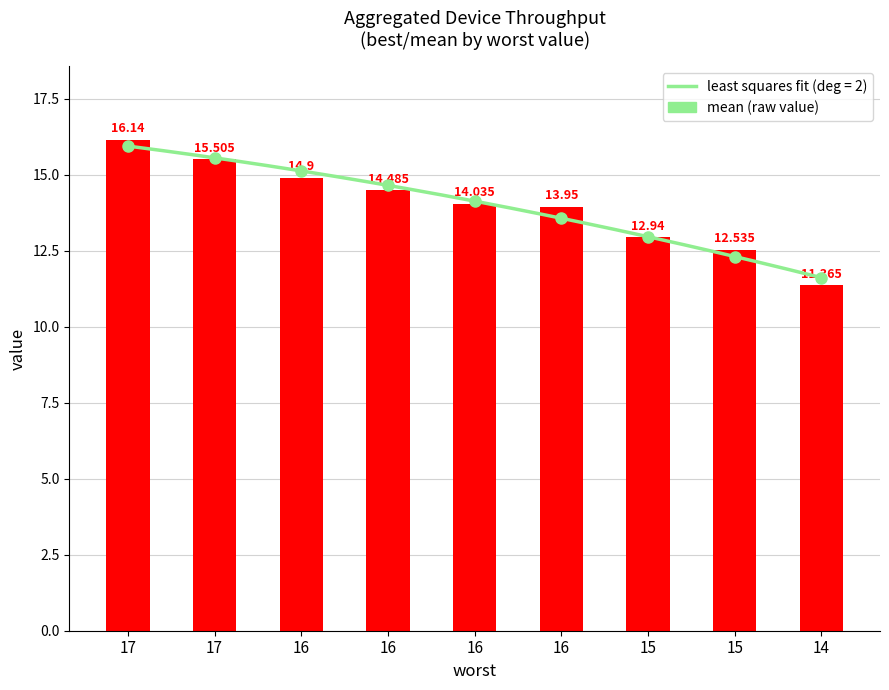

What is the value of the 9th bar from the left?

11.4